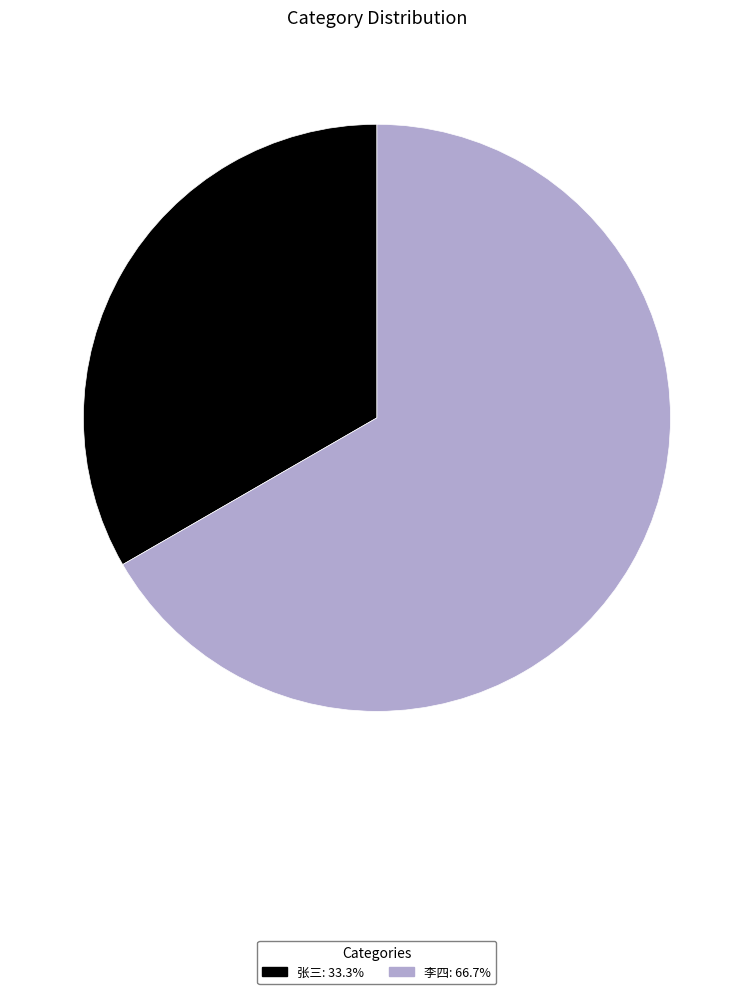

What is the ratio of the value at 张三: 33.3% to the value at 李四: 66.7%?

0.5